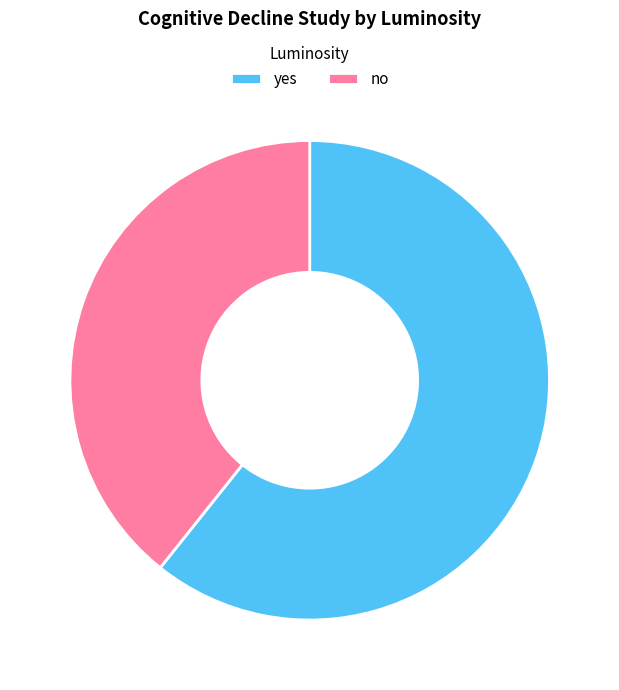

Is it true that yes is 61% of the pie?

True